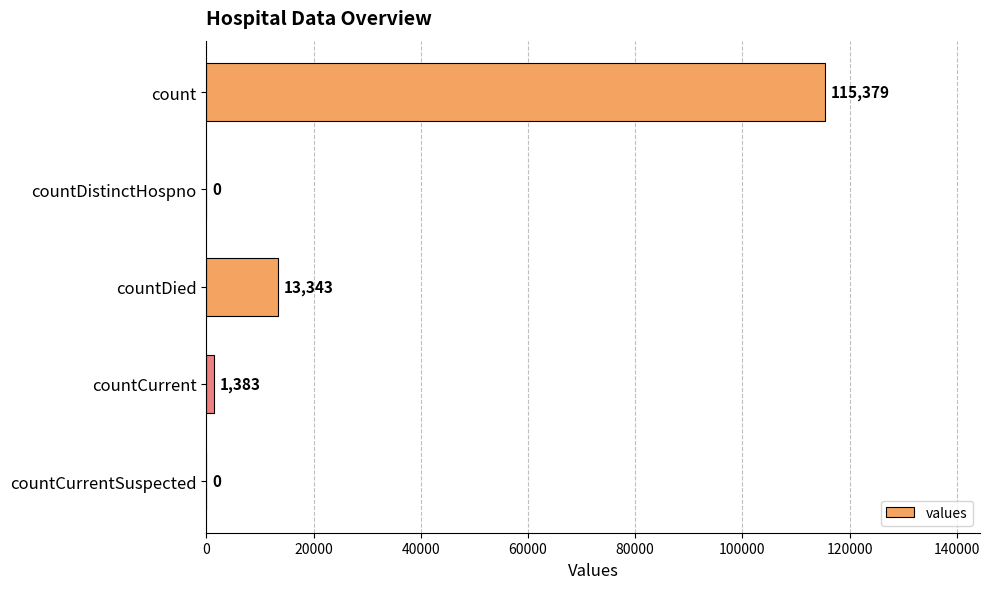

What is the sum of the values at countDistinctHospno and countDied?

13343